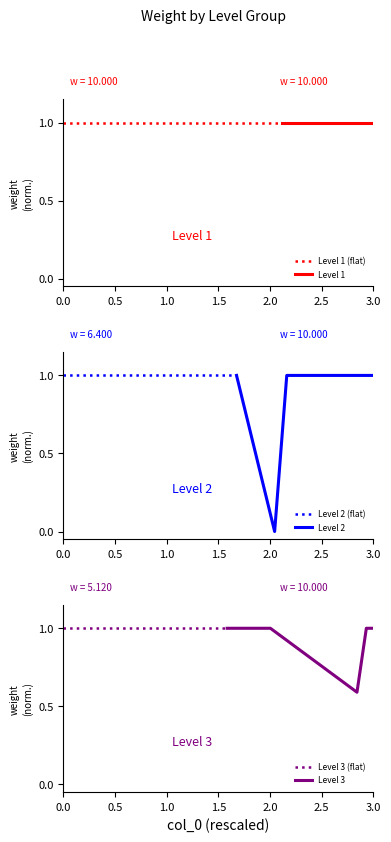

True or false: Level 2 and Level 1 cross at least once.

False